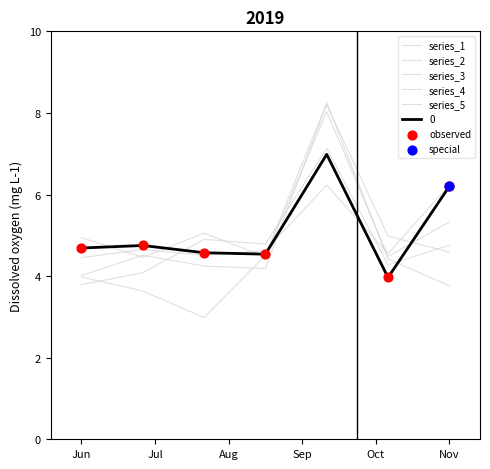

At how many categories does at least one series exceed 6?

2